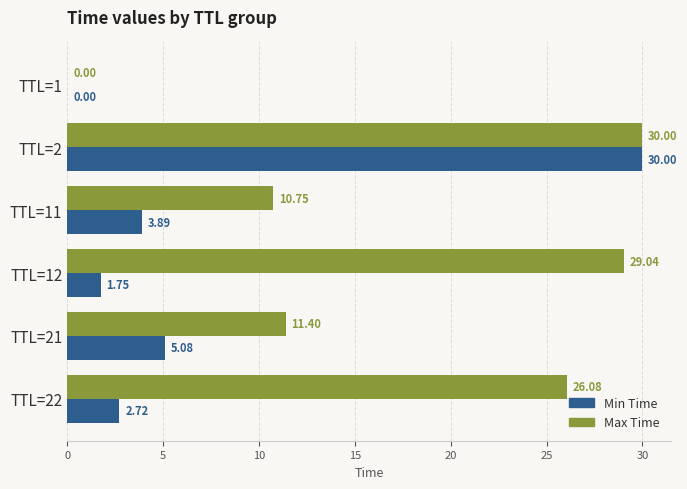

What is the total value across all series at TTL=22?

28.8